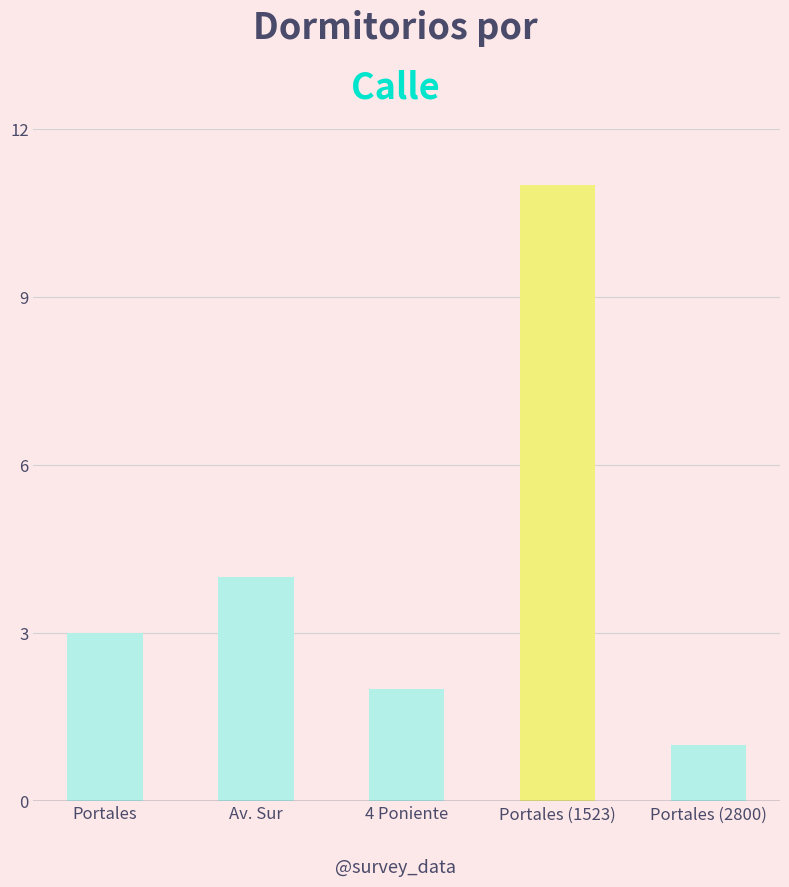

Which has a higher value, Portales (1523) or Av. Sur?

Portales (1523)